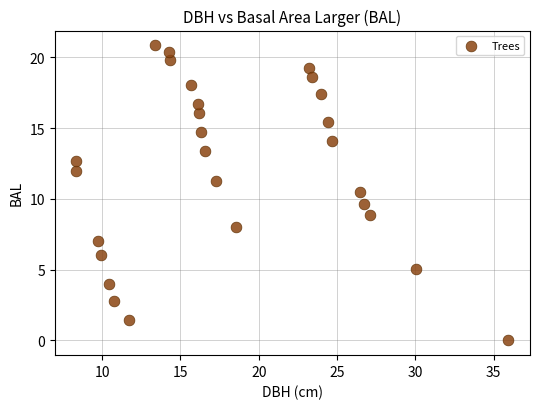

What is the range of Y values (max minus min)?

20.8